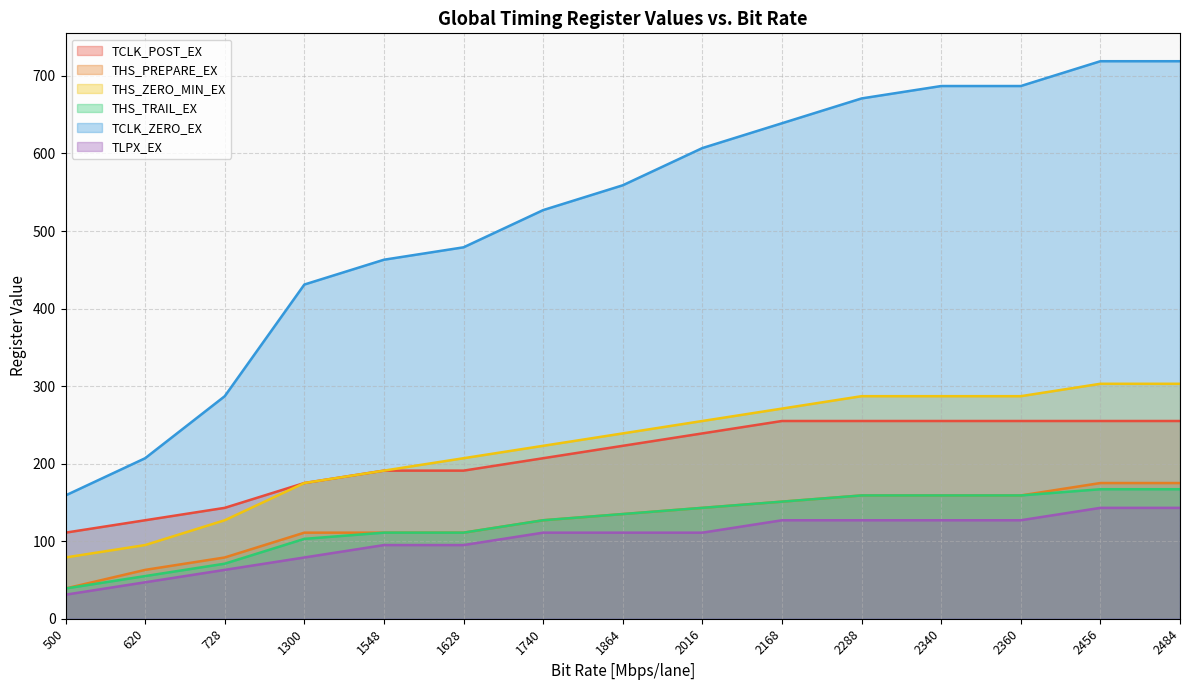

The THS_PREPARE_EX series shows 111 at 1548. True or false?

True